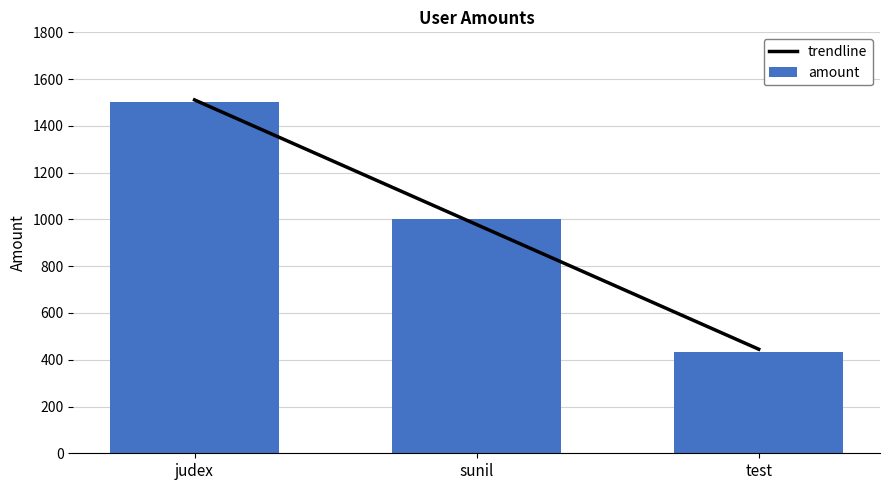

How many values exceed 1000?

1